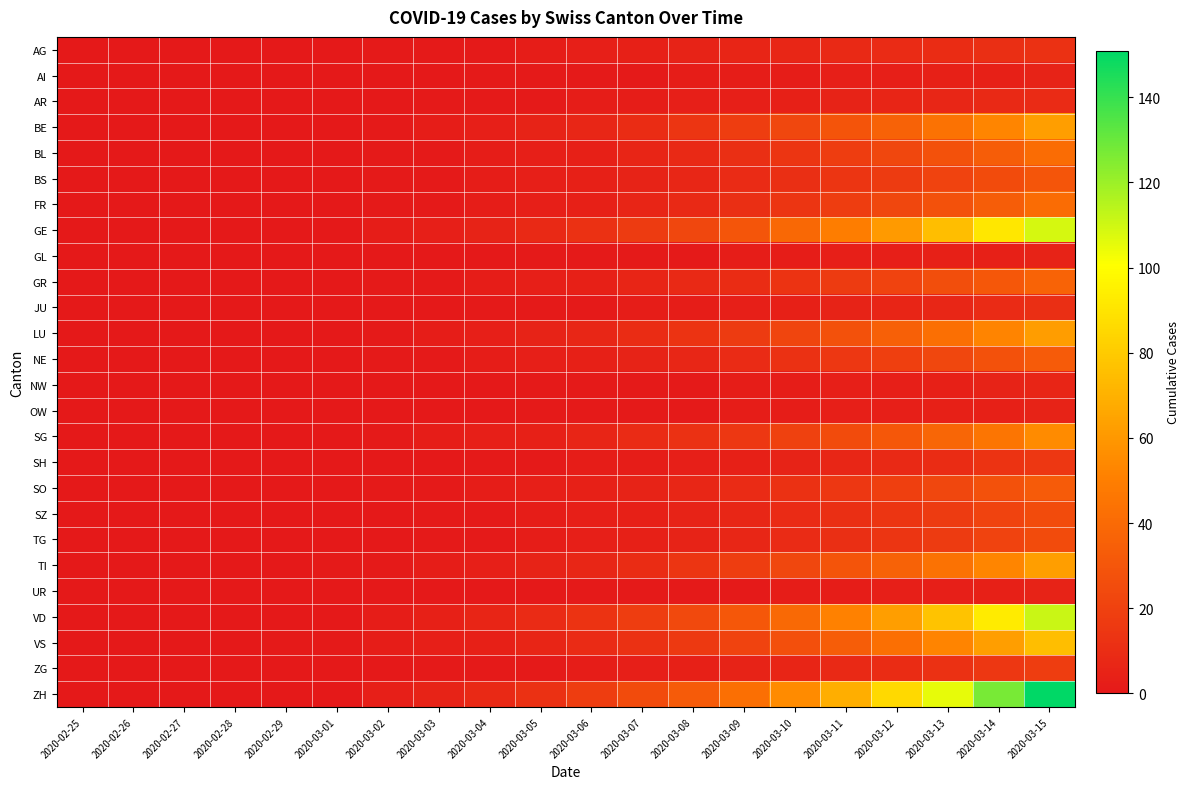

Reading right to left, what are all the values shown in this chart?

AG: 2020-03-15=12	2020-03-14=11	2020-03-13=10	2020-03-12=9	2020-03-11=8	2020-03-10=7	2020-03-09=6	2020-03-08=5	2020-03-07=4	2020-03-06=3	2020-03-05=2	2020-03-04=1	2020-03-03=1	2020-03-02=1	2020-03-01=0	2020-02-29=0	2020-02-28=0	2020-02-27=0	2020-02-26=0	2020-02-25=0
AI: 2020-03-15=5	2020-03-14=4	2020-03-13=4	2020-03-12=3	2020-03-11=3	2020-03-10=2	2020-03-09=2	2020-03-08=2	2020-03-07=1	2020-03-06=1	2020-03-05=1	2020-03-04=1	2020-03-03=0	2020-03-02=0	2020-03-01=0	2020-02-29=0	2020-02-28=0	2020-02-27=0	2020-02-26=0	2020-02-25=0
AR: 2020-03-15=9	2020-03-14=8	2020-03-13=7	2020-03-12=6	2020-03-11=5	2020-03-10=4	2020-03-09=3	2020-03-08=3	2020-03-07=2	2020-03-06=2	2020-03-05=1	2020-03-04=1	2020-03-03=1	2020-03-02=0	2020-03-01=0	2020-02-29=0	2020-02-28=0	2020-02-27=0	2020-02-26=0	2020-02-25=0
BE: 2020-03-15=63	2020-03-14=53	2020-03-13=44	2020-03-12=36	2020-03-11=29	2020-03-10=23	2020-03-09=18	2020-03-08=14	2020-03-07=10	2020-03-06=7	2020-03-05=5	2020-03-04=3	2020-03-03=2	2020-03-02=1	2020-03-01=0	2020-02-29=0	2020-02-28=0	2020-02-27=0	2020-02-26=0	2020-02-25=0
BL: 2020-03-15=41	2020-03-14=34	2020-03-13=28	2020-03-12=23	2020-03-11=18	2020-03-10=14	2020-03-09=11	2020-03-08=8	2020-03-07=6	2020-03-06=4	2020-03-05=3	2020-03-04=2	2020-03-03=1	2020-03-02=1	2020-03-01=0	2020-02-29=0	2020-02-28=0	2020-02-27=0	2020-02-26=0	2020-02-25=0
BS: 2020-03-15=30	2020-03-14=25	2020-03-13=21	2020-03-12=17	2020-03-11=14	2020-03-10=11	2020-03-09=9	2020-03-08=7	2020-03-07=5	2020-03-06=4	2020-03-05=3	2020-03-04=2	2020-03-03=1	2020-03-02=1	2020-03-01=0	2020-02-29=0	2020-02-28=0	2020-02-27=0	2020-02-26=0	2020-02-25=0
FR: 2020-03-15=41	2020-03-14=34	2020-03-13=28	2020-03-12=23	2020-03-11=18	2020-03-10=14	2020-03-09=11	2020-03-08=8	2020-03-07=6	2020-03-06=4	2020-03-05=3	2020-03-04=2	2020-03-03=1	2020-03-02=1	2020-03-01=0	2020-02-29=0	2020-02-28=0	2020-02-27=0	2020-02-26=0	2020-02-25=0
GE: 2020-03-15=109	2020-03-14=91	2020-03-13=75	2020-03-12=61	2020-03-11=49	2020-03-10=39	2020-03-09=30	2020-03-08=23	2020-03-07=17	2020-03-06=12	2020-03-05=8	2020-03-04=5	2020-03-03=3	2020-03-02=2	2020-03-01=0	2020-02-29=0	2020-02-28=0	2020-02-27=0	2020-02-26=0	2020-02-25=0
GL: 2020-03-15=5	2020-03-14=4	2020-03-13=4	2020-03-12=3	2020-03-11=3	2020-03-10=2	2020-03-09=2	2020-03-08=1	2020-03-07=1	2020-03-06=1	2020-03-05=1	2020-03-04=0	2020-03-03=0	2020-03-02=0	2020-03-01=0	2020-02-29=0	2020-02-28=0	2020-02-27=0	2020-02-26=0	2020-02-25=0
GR: 2020-03-15=37	2020-03-14=31	2020-03-13=26	2020-03-12=21	2020-03-11=17	2020-03-10=13	2020-03-09=10	2020-03-08=8	2020-03-07=6	2020-03-06=4	2020-03-05=3	2020-03-04=2	2020-03-03=1	2020-03-02=1	2020-03-01=0	2020-02-29=0	2020-02-28=0	2020-02-27=0	2020-02-26=0	2020-02-25=0
JU: 2020-03-15=11	2020-03-14=9	2020-03-13=7	2020-03-12=6	2020-03-11=5	2020-03-10=4	2020-03-09=3	2020-03-08=2	2020-03-07=2	2020-03-06=1	2020-03-05=1	2020-03-04=1	2020-03-03=0	2020-03-02=0	2020-03-01=0	2020-02-29=0	2020-02-28=0	2020-02-27=0	2020-02-26=0	2020-02-25=0
LU: 2020-03-15=62	2020-03-14=52	2020-03-13=43	2020-03-12=35	2020-03-11=28	2020-03-10=22	2020-03-09=17	2020-03-08=13	2020-03-07=10	2020-03-06=7	2020-03-05=5	2020-03-04=3	2020-03-03=2	2020-03-02=1	2020-03-01=0	2020-02-29=0	2020-02-28=0	2020-02-27=0	2020-02-26=0	2020-02-25=0
NE: 2020-03-15=33	2020-03-14=28	2020-03-13=23	2020-03-12=19	2020-03-11=15	2020-03-10=12	2020-03-09=9	2020-03-08=7	2020-03-07=5	2020-03-06=4	2020-03-05=3	2020-03-04=2	2020-03-03=1	2020-03-02=1	2020-03-01=0	2020-02-29=0	2020-02-28=0	2020-02-27=0	2020-02-26=0	2020-02-25=0
NW: 2020-03-15=6	2020-03-14=5	2020-03-13=4	2020-03-12=3	2020-03-11=3	2020-03-10=2	2020-03-09=2	2020-03-08=1	2020-03-07=1	2020-03-06=1	2020-03-05=1	2020-03-04=0	2020-03-03=0	2020-03-02=0	2020-03-01=0	2020-02-29=0	2020-02-28=0	2020-02-27=0	2020-02-26=0	2020-02-25=0
OW: 2020-03-15=5	2020-03-14=4	2020-03-13=4	2020-03-12=3	2020-03-11=3	2020-03-10=2	2020-03-09=2	2020-03-08=1	2020-03-07=1	2020-03-06=1	2020-03-05=1	2020-03-04=0	2020-03-03=0	2020-03-02=0	2020-03-01=0	2020-02-29=0	2020-02-28=0	2020-02-27=0	2020-02-26=0	2020-02-25=0
SG: 2020-03-15=55	2020-03-14=46	2020-03-13=38	2020-03-12=31	2020-03-11=25	2020-03-10=20	2020-03-09=15	2020-03-08=12	2020-03-07=9	2020-03-06=6	2020-03-05=4	2020-03-04=3	2020-03-03=2	2020-03-02=1	2020-03-01=0	2020-02-29=0	2020-02-28=0	2020-02-27=0	2020-02-26=0	2020-02-25=0
SH: 2020-03-15=15	2020-03-14=13	2020-03-13=10	2020-03-12=8	2020-03-11=7	2020-03-10=5	2020-03-09=4	2020-03-08=3	2020-03-07=2	2020-03-06=2	2020-03-05=1	2020-03-04=1	2020-03-03=0	2020-03-02=0	2020-03-01=0	2020-02-29=0	2020-02-28=0	2020-02-27=0	2020-02-26=0	2020-02-25=0
SO: 2020-03-15=33	2020-03-14=28	2020-03-13=23	2020-03-12=19	2020-03-11=15	2020-03-10=12	2020-03-09=9	2020-03-08=7	2020-03-07=5	2020-03-06=4	2020-03-05=3	2020-03-04=2	2020-03-03=1	2020-03-02=1	2020-03-01=0	2020-02-29=0	2020-02-28=0	2020-02-27=0	2020-02-26=0	2020-02-25=0
SZ: 2020-03-15=25	2020-03-14=21	2020-03-13=17	2020-03-12=14	2020-03-11=11	2020-03-10=9	2020-03-09=7	2020-03-08=5	2020-03-07=4	2020-03-06=3	2020-03-05=2	2020-03-04=1	2020-03-03=1	2020-03-02=0	2020-03-01=0	2020-02-29=0	2020-02-28=0	2020-02-27=0	2020-02-26=0	2020-02-25=0
TG: 2020-03-15=25	2020-03-14=21	2020-03-13=17	2020-03-12=14	2020-03-11=11	2020-03-10=9	2020-03-09=7	2020-03-08=5	2020-03-07=4	2020-03-06=3	2020-03-05=2	2020-03-04=1	2020-03-03=1	2020-03-02=0	2020-03-01=0	2020-02-29=0	2020-02-28=0	2020-02-27=0	2020-02-26=0	2020-02-25=0
TI: 2020-03-15=63	2020-03-14=53	2020-03-13=44	2020-03-12=36	2020-03-11=29	2020-03-10=23	2020-03-09=18	2020-03-08=14	2020-03-07=10	2020-03-06=7	2020-03-05=5	2020-03-04=3	2020-03-03=2	2020-03-02=1	2020-03-01=1	2020-02-29=0	2020-02-28=0	2020-02-27=0	2020-02-26=0	2020-02-25=0
UR: 2020-03-15=5	2020-03-14=4	2020-03-13=3	2020-03-12=3	2020-03-11=2	2020-03-10=2	2020-03-09=1	2020-03-08=1	2020-03-07=1	2020-03-06=1	2020-03-05=0	2020-03-04=0	2020-03-03=0	2020-03-02=0	2020-03-01=0	2020-02-29=0	2020-02-28=0	2020-02-27=0	2020-02-26=0	2020-02-25=0
VD: 2020-03-15=111	2020-03-14=93	2020-03-13=77	2020-03-12=63	2020-03-11=51	2020-03-10=40	2020-03-09=31	2020-03-08=24	2020-03-07=18	2020-03-06=13	2020-03-05=9	2020-03-04=6	2020-03-03=4	2020-03-02=2	2020-03-01=0	2020-02-29=0	2020-02-28=0	2020-02-27=0	2020-02-26=0	2020-02-25=0
VS: 2020-03-15=75	2020-03-14=63	2020-03-13=52	2020-03-12=43	2020-03-11=34	2020-03-10=27	2020-03-09=21	2020-03-08=16	2020-03-07=12	2020-03-06=9	2020-03-05=6	2020-03-04=4	2020-03-03=3	2020-03-02=2	2020-03-01=1	2020-02-29=1	2020-02-28=0	2020-02-27=0	2020-02-26=0	2020-02-25=0
ZG: 2020-03-15=18	2020-03-14=15	2020-03-13=12	2020-03-12=10	2020-03-11=8	2020-03-10=6	2020-03-09=5	2020-03-08=4	2020-03-07=3	2020-03-06=2	2020-03-05=1	2020-03-04=1	2020-03-03=1	2020-03-02=0	2020-03-01=0	2020-02-29=0	2020-02-28=0	2020-02-27=0	2020-02-26=0	2020-02-25=0
ZH: 2020-03-15=151	2020-03-14=127	2020-03-13=105	2020-03-12=86	2020-03-11=69	2020-03-10=55	2020-03-09=43	2020-03-08=33	2020-03-07=25	2020-03-06=18	2020-03-05=12	2020-03-04=8	2020-03-03=5	2020-03-02=3	2020-03-01=0	2020-02-29=0	2020-02-28=0	2020-02-27=0	2020-02-26=0	2020-02-25=0